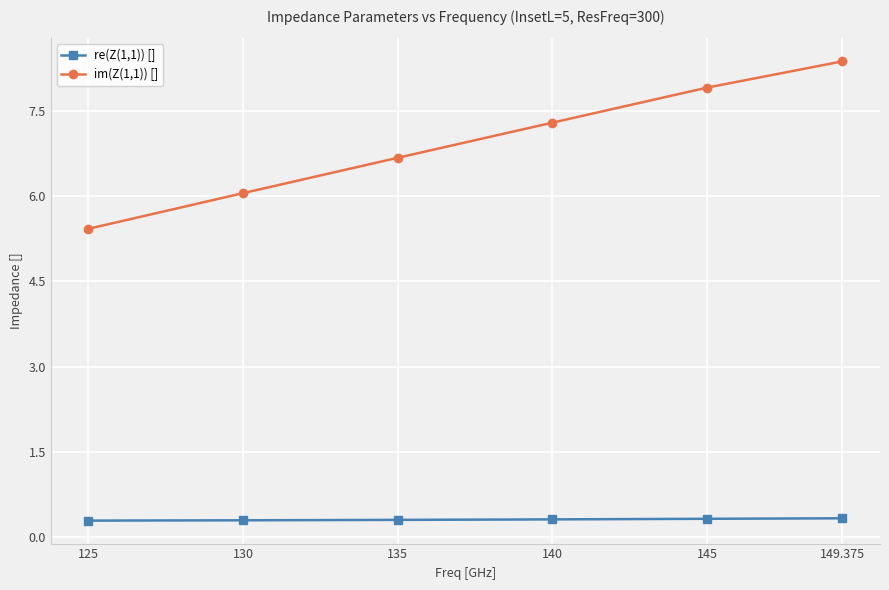

What is the greatest value displayed?

8.4